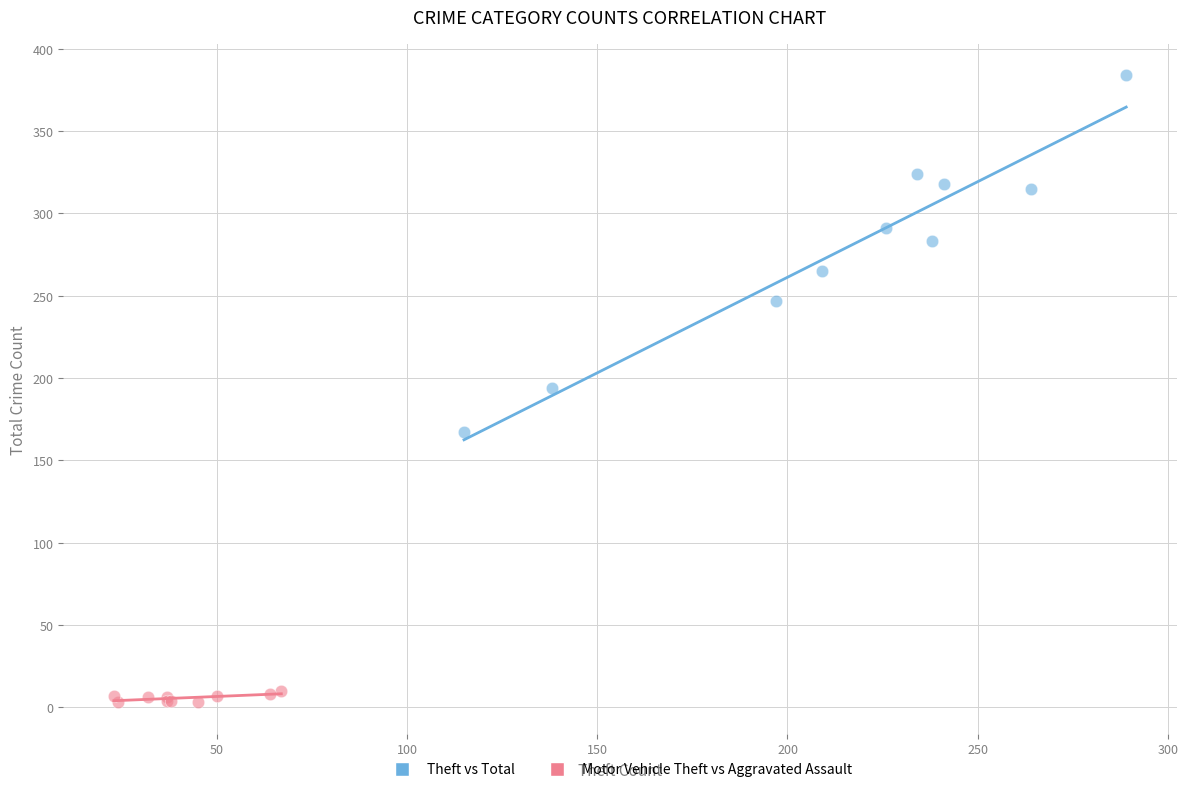

Which series contains the lowest Y value?

Motor Vehicle Theft vs Aggravated Assault